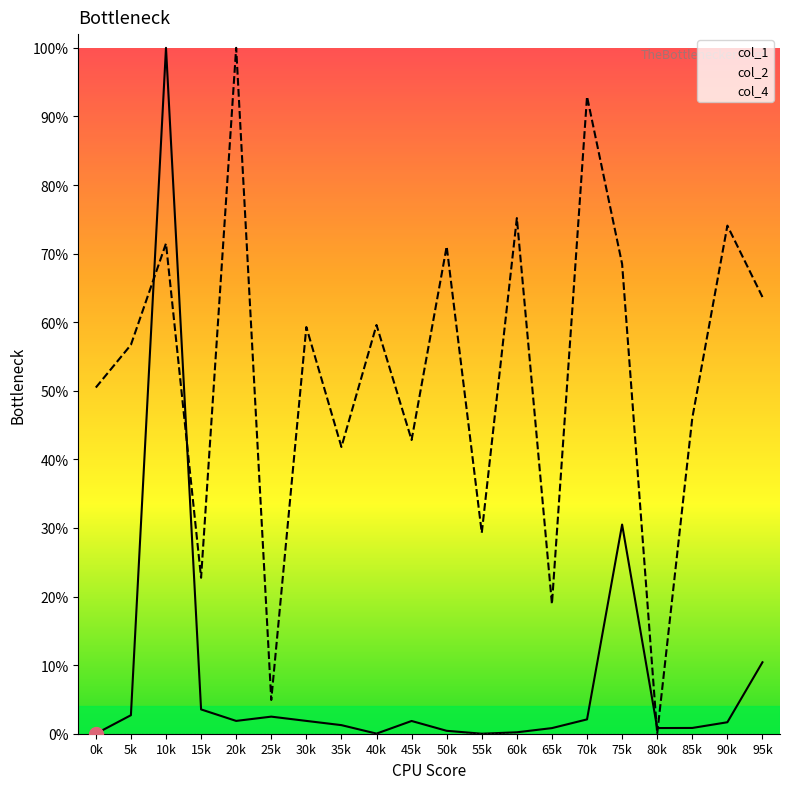

Which category has the highest value in the col_4 series?

0k